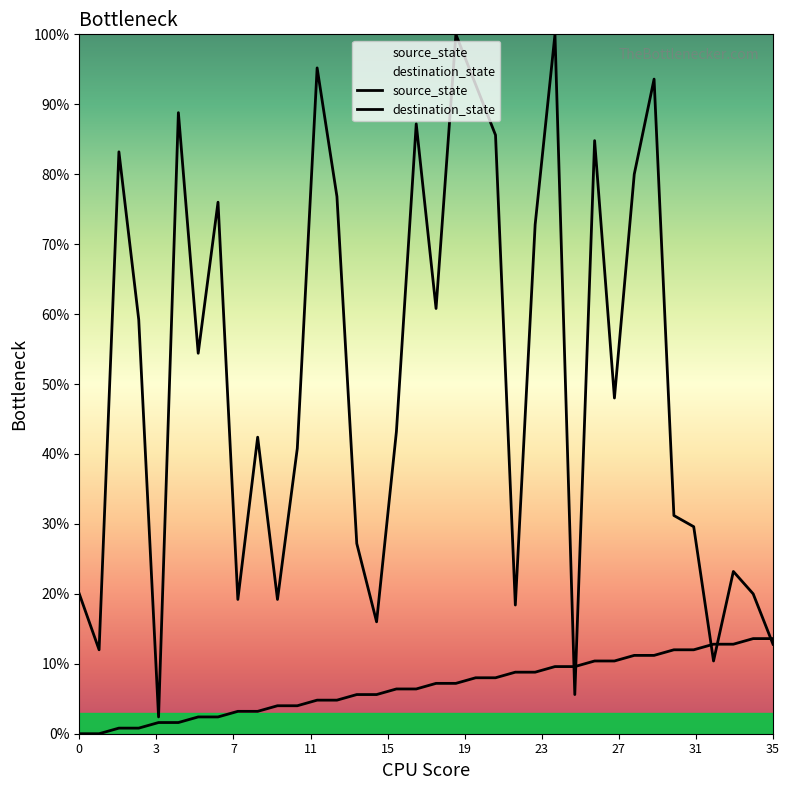

What is the sum of the destination_state values at 14 and 16?

70.4